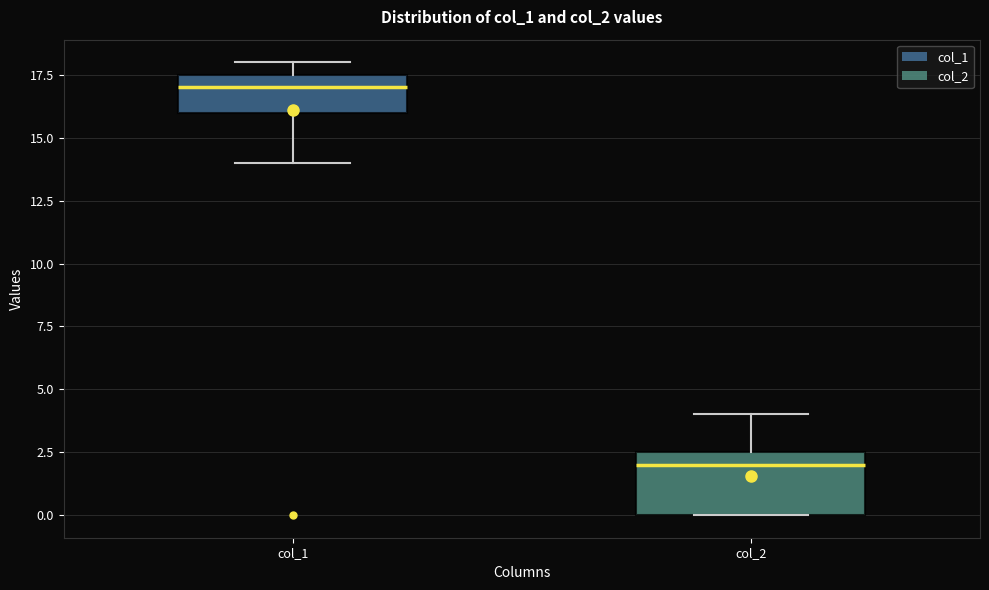

Which box's median line is the lowest?

col_2